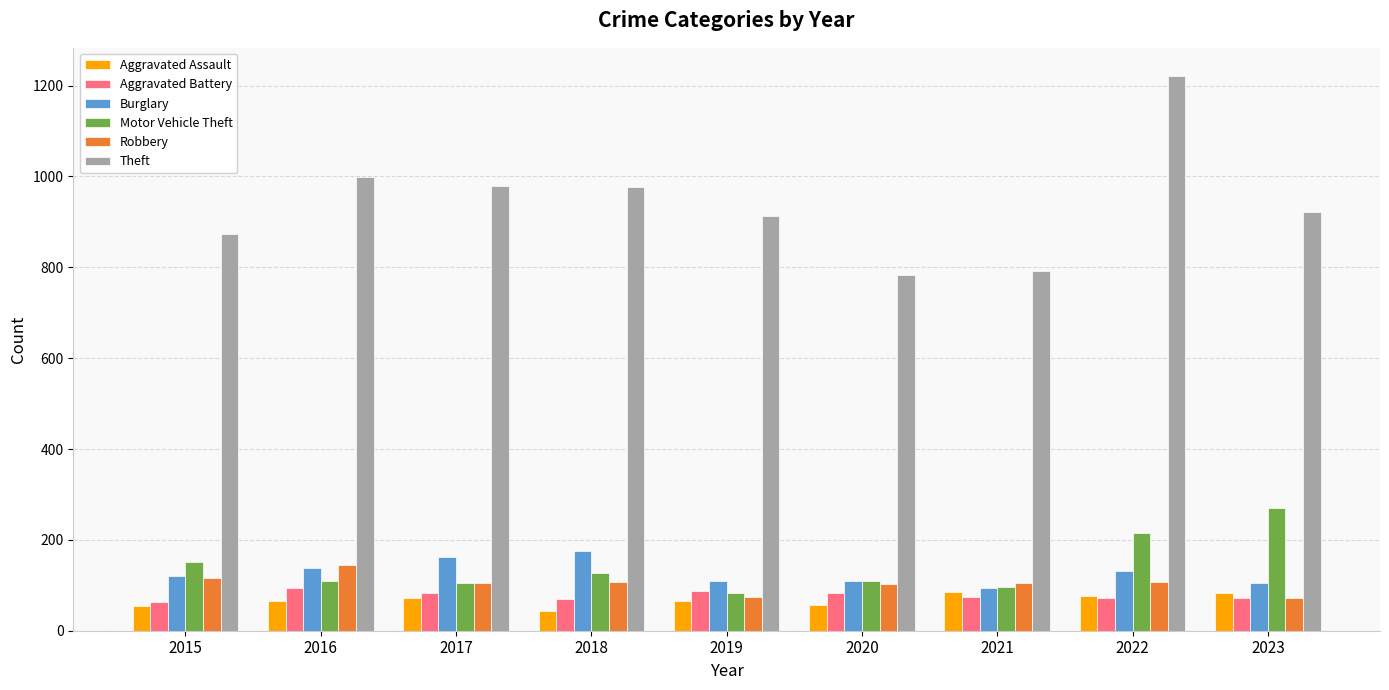

True or false: Burglary has a value of 110 at 2020.

True